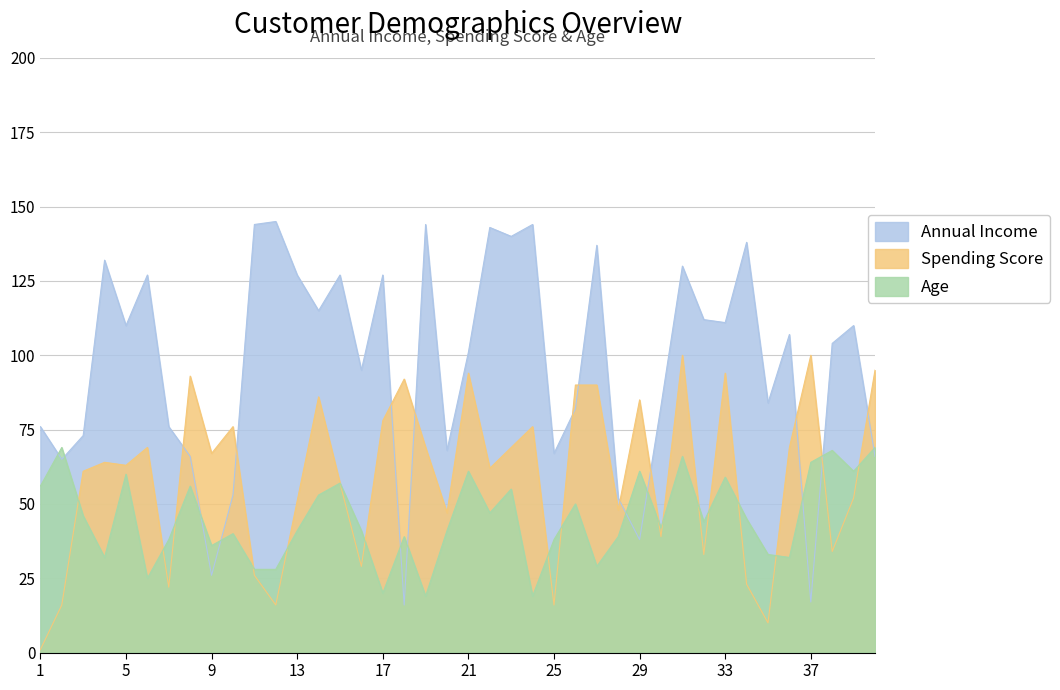

Is the value of Annual Income at 5 greater than the value of Age at 34?

Yes